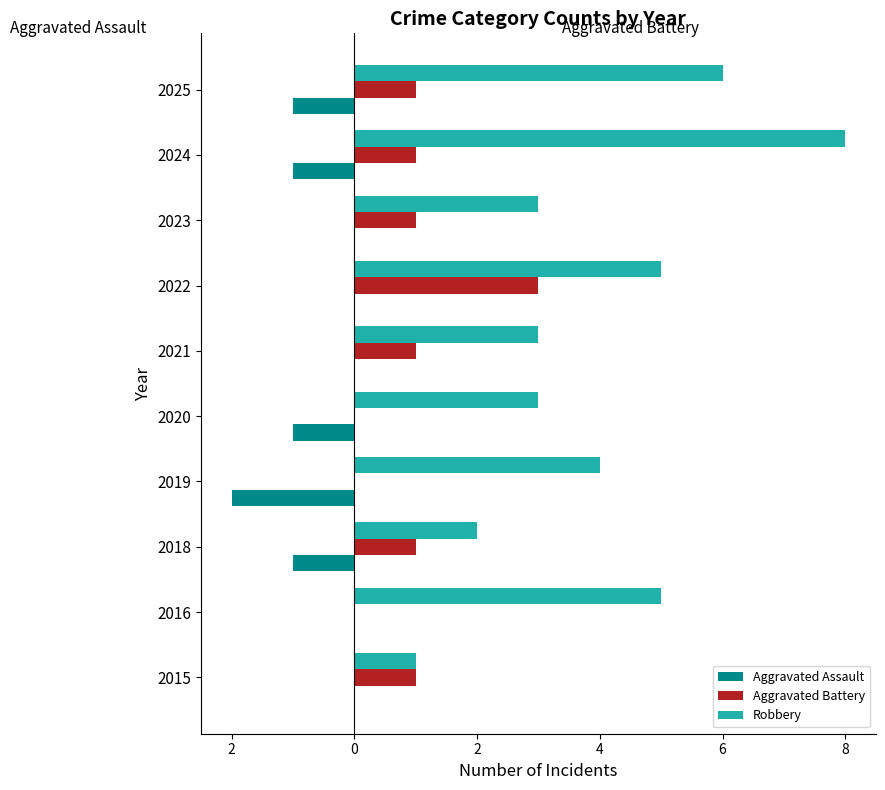

Which series has the widest spread of values?

Robbery